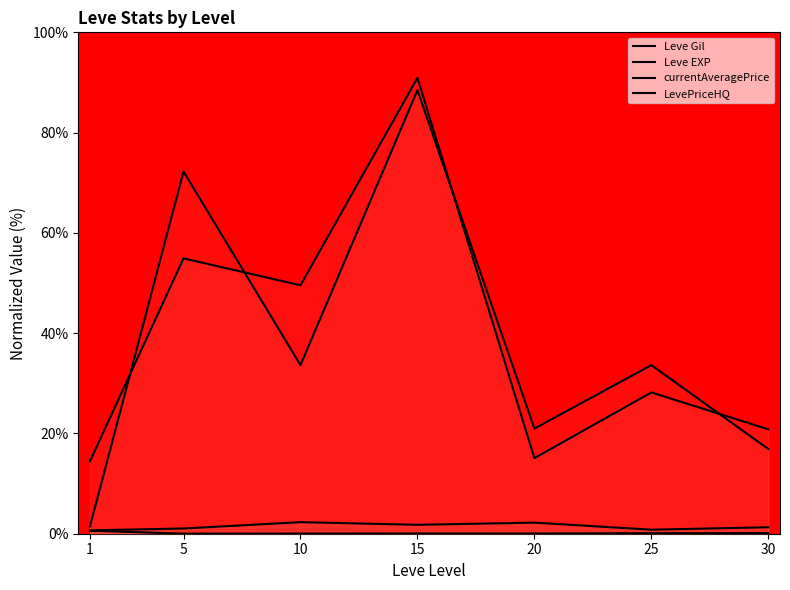

At how many categories does at least one series exceed 22?

4